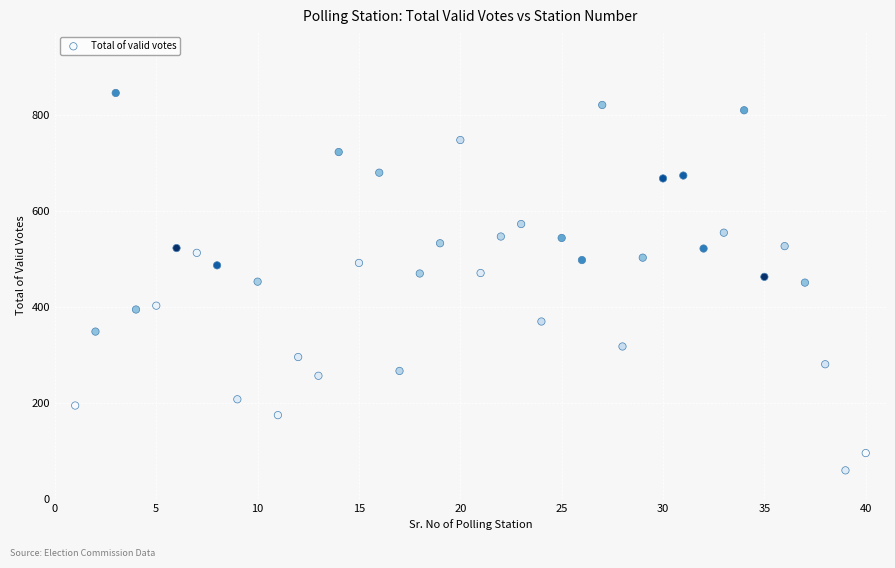

What is the range of Y values (max minus min)?

786